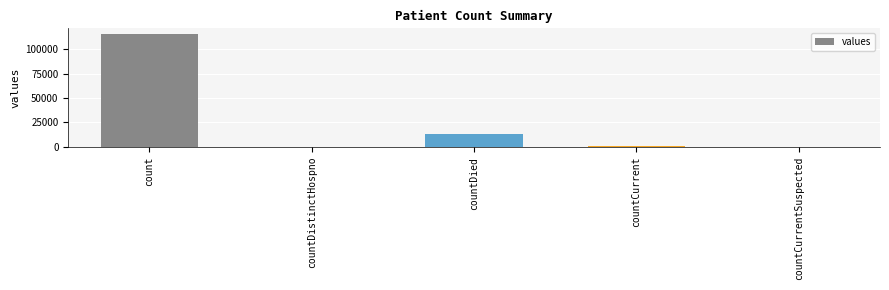

At which label is the value closest to 57689?

countDied